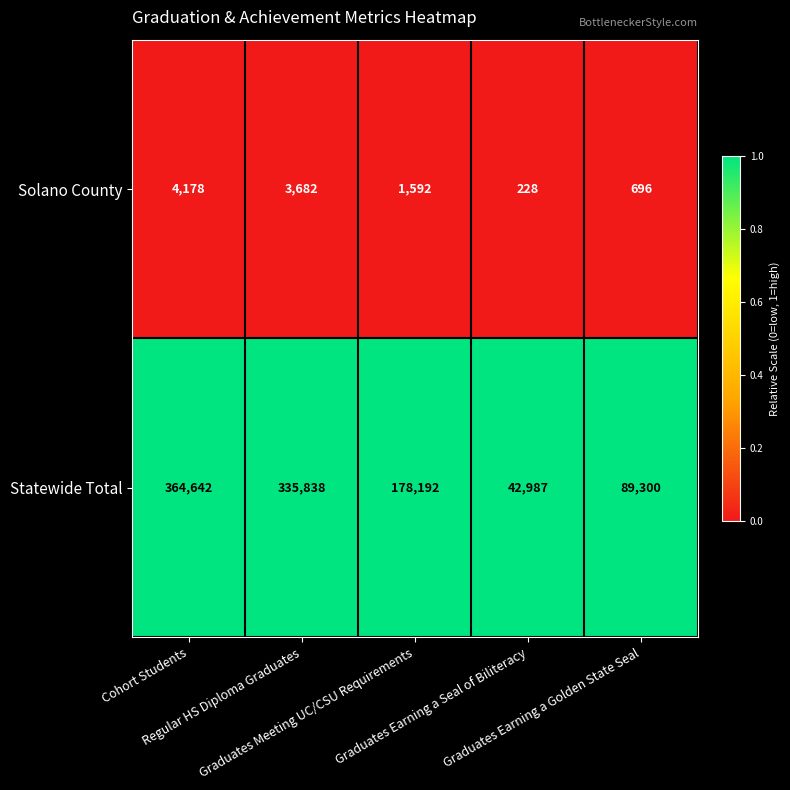

Which series has the largest range (max minus min)?

Statewide Total